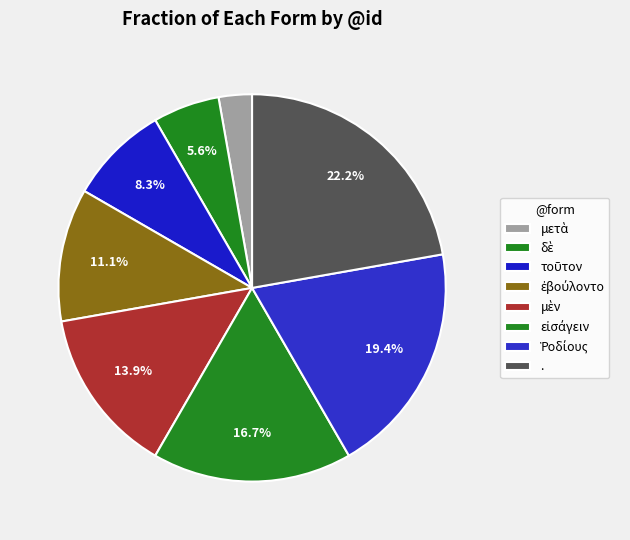

How many slices are in this pie chart?

8